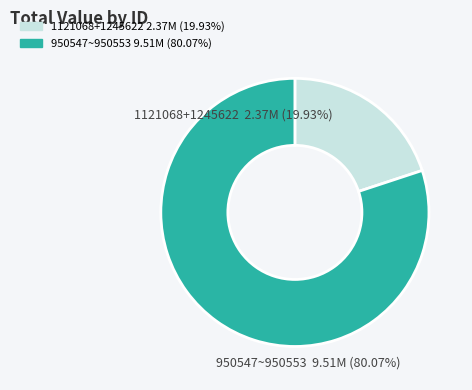

What is the ratio of the value at 950548 to the value at 950547?

1.0